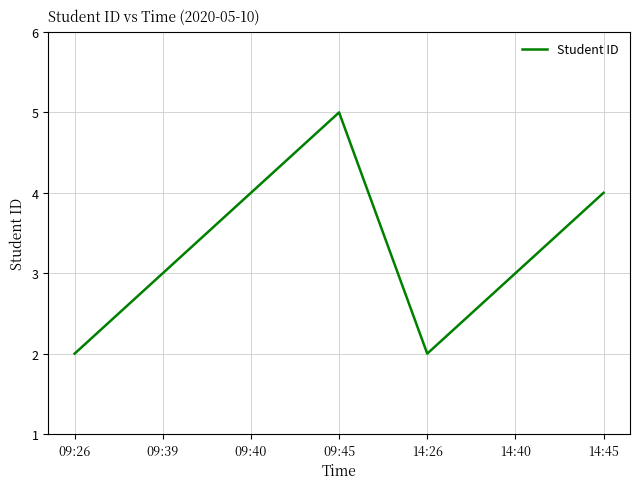

What is the average value?

3